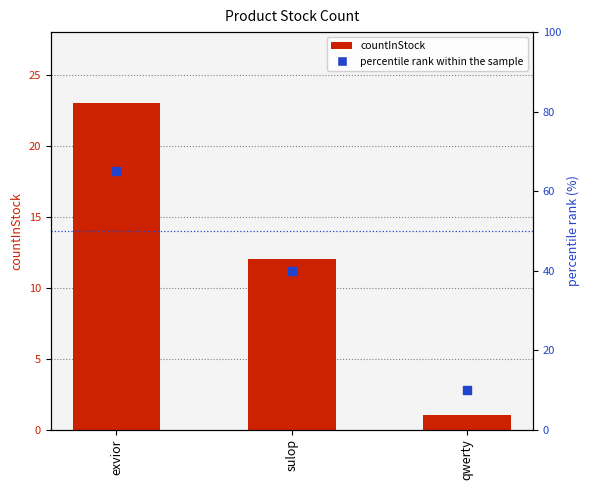

Which series has the widest spread of Y values?

percentile rank within the sample